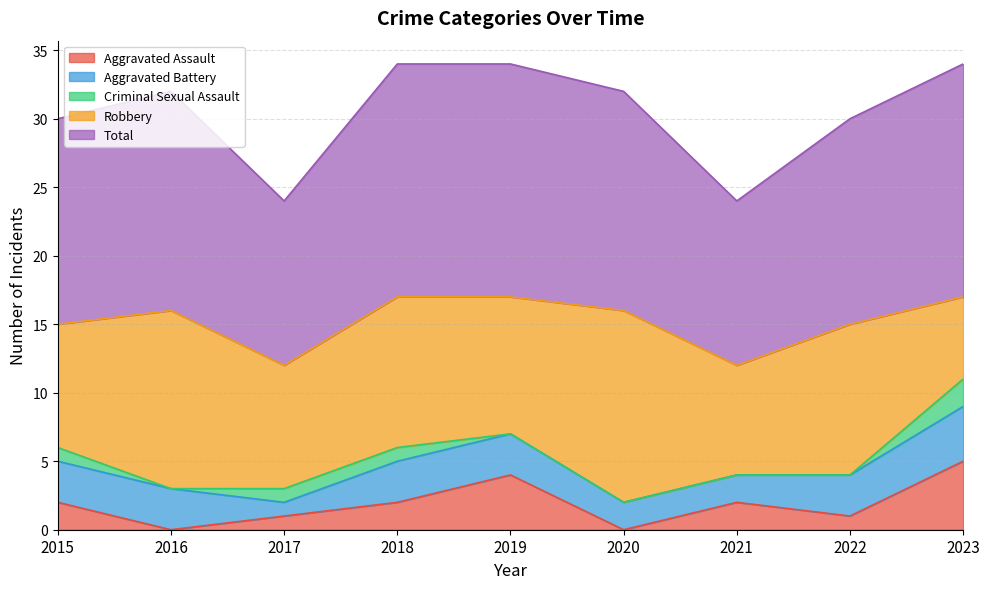

What is the greatest value displayed?

17